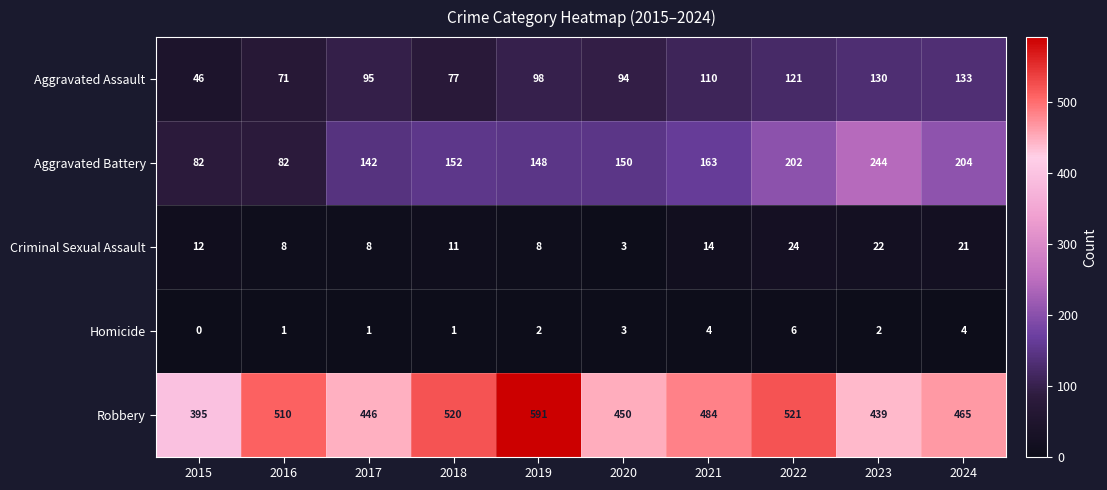

List the series in order of their peak value, highest first.

Robbery, Aggravated Battery, Aggravated Assault, Criminal Sexual Assault, Homicide